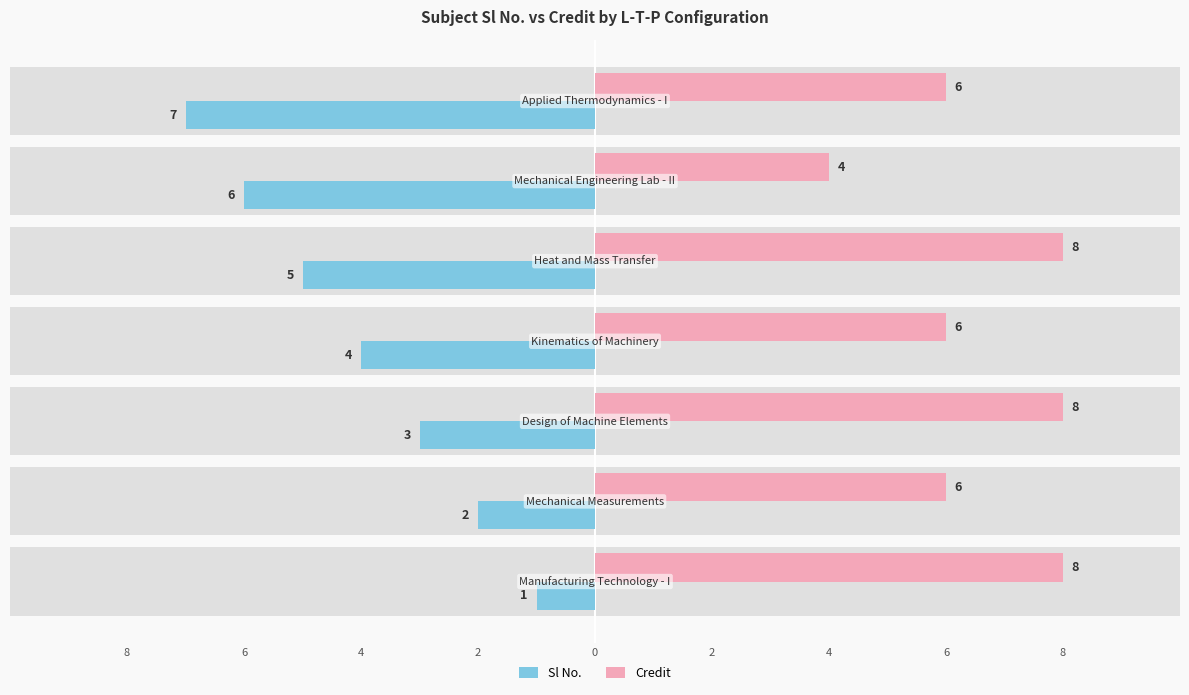

How many distinct data groups are displayed?

2